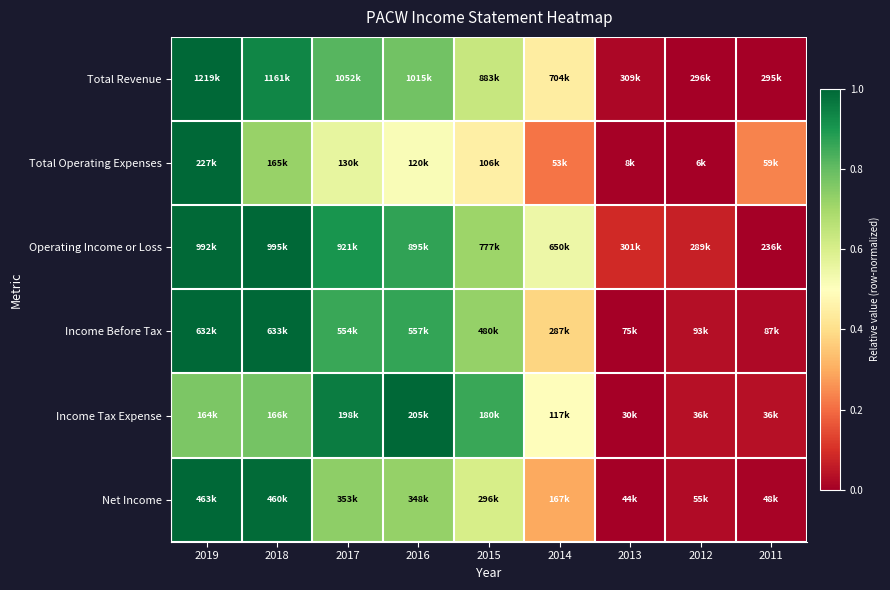

What is the difference between the highest and lowest values at 2018?

0.3